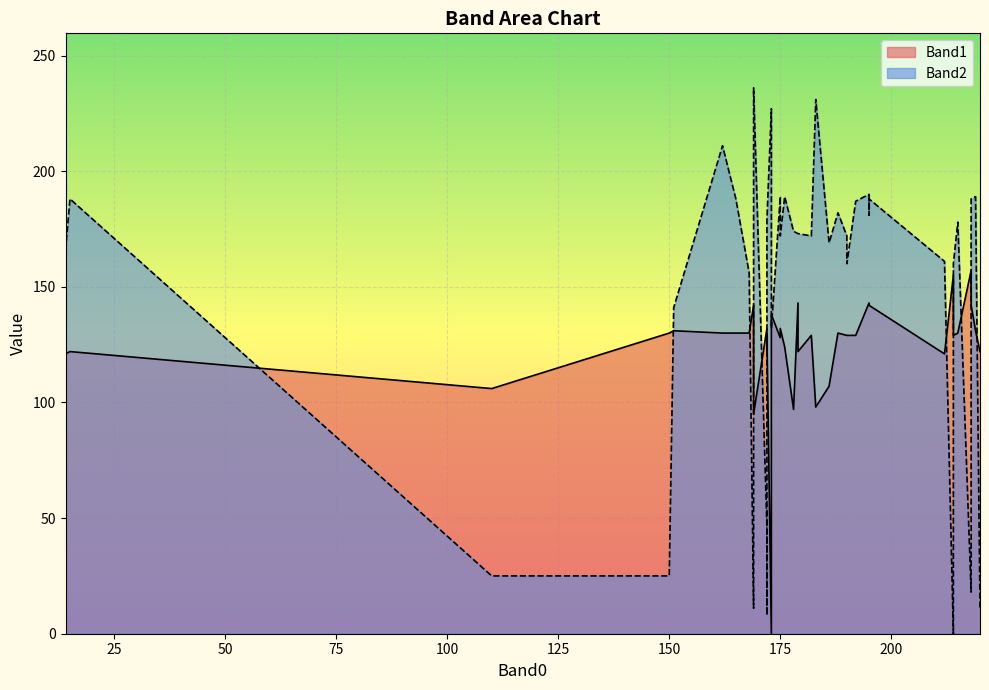

Which has a higher value, 151 or 162?

151